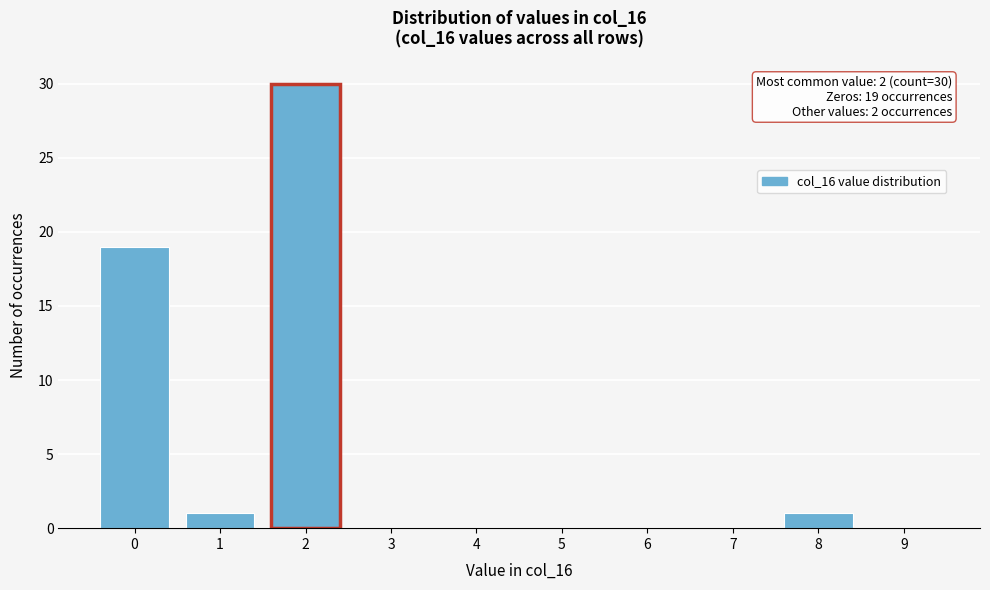

Reading left to right, what are all the values shown in this chart?

0=19	1=1	2=30	3=0	4=0	5=0	6=0	7=0	8=1	9=0